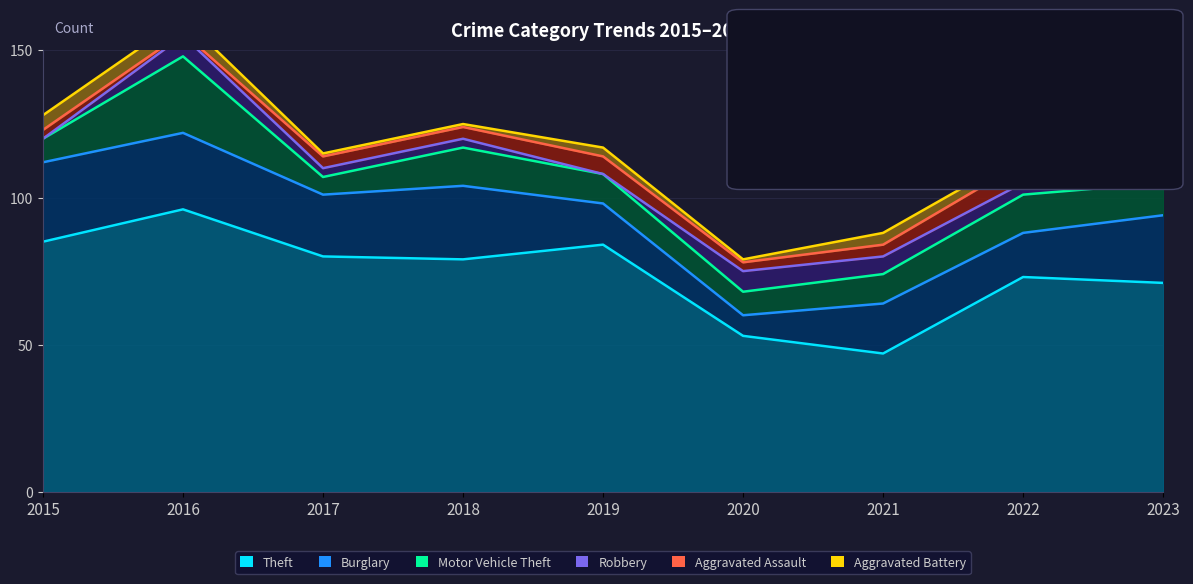

List the labels in order of Motor Vehicle Theft value, smallest first.

2017, 2015, 2020, 2019, 2021, 2023, 2018, 2022, 2016